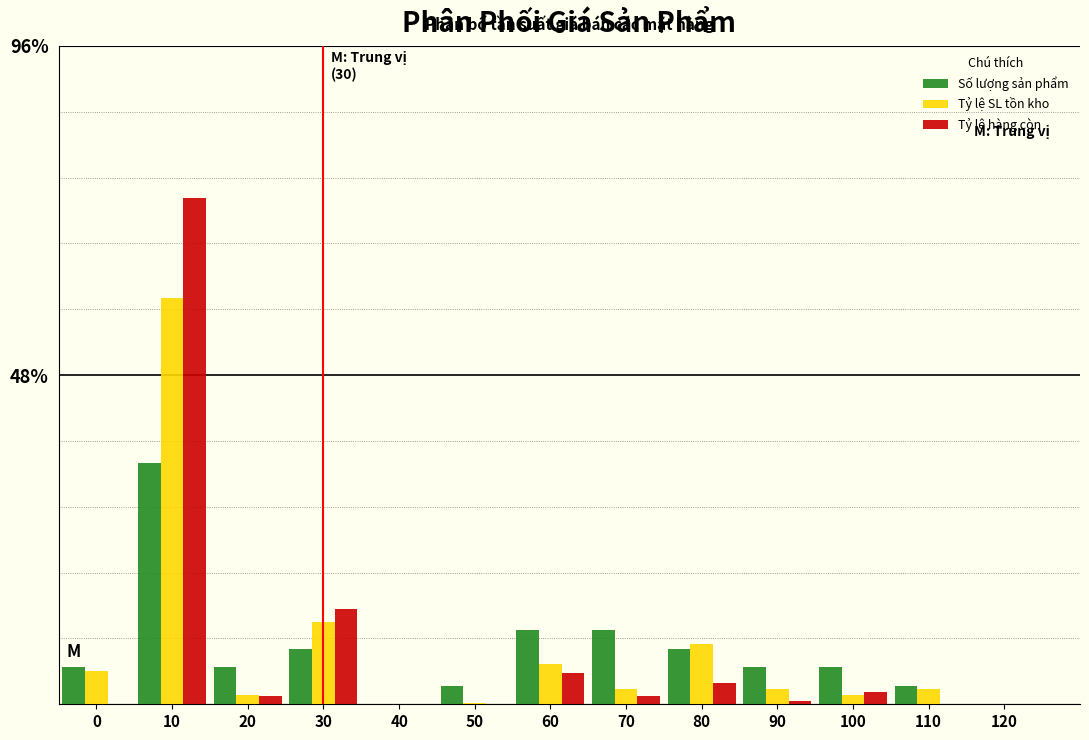

Read the Tỷ lệ SL tồn kho value at 110.

2.2